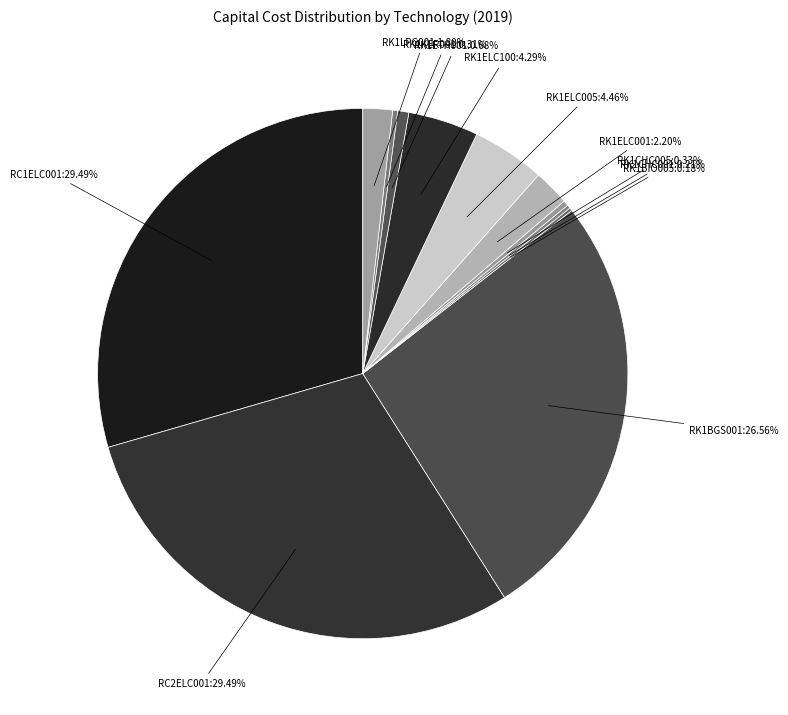

Does RC2ELC001:29.49% account for over 50% of the chart?

No